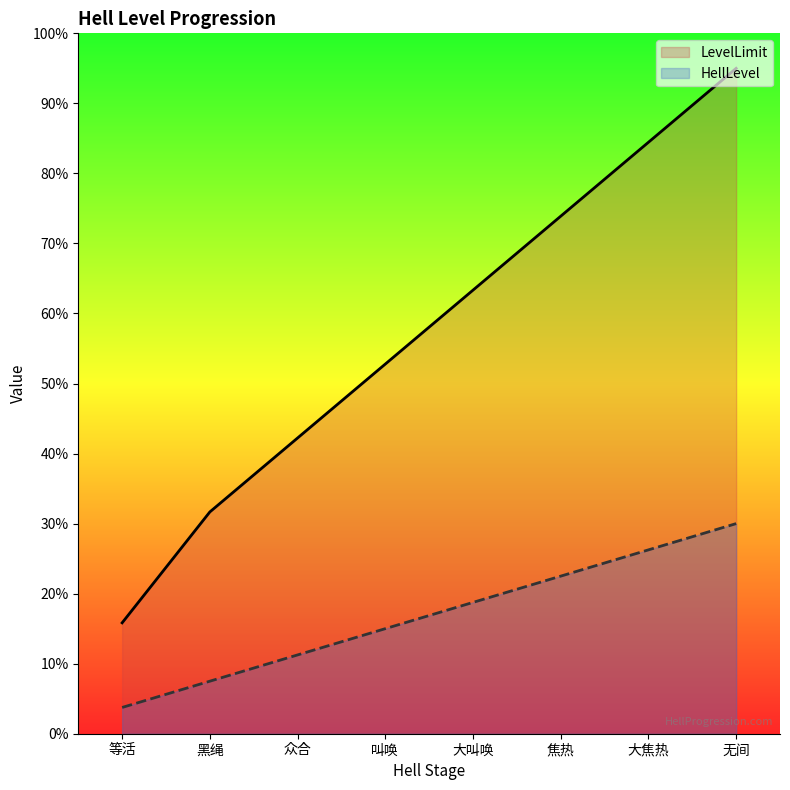

True or false: HellLevel has a value of 15.0 at 叫唤.

True